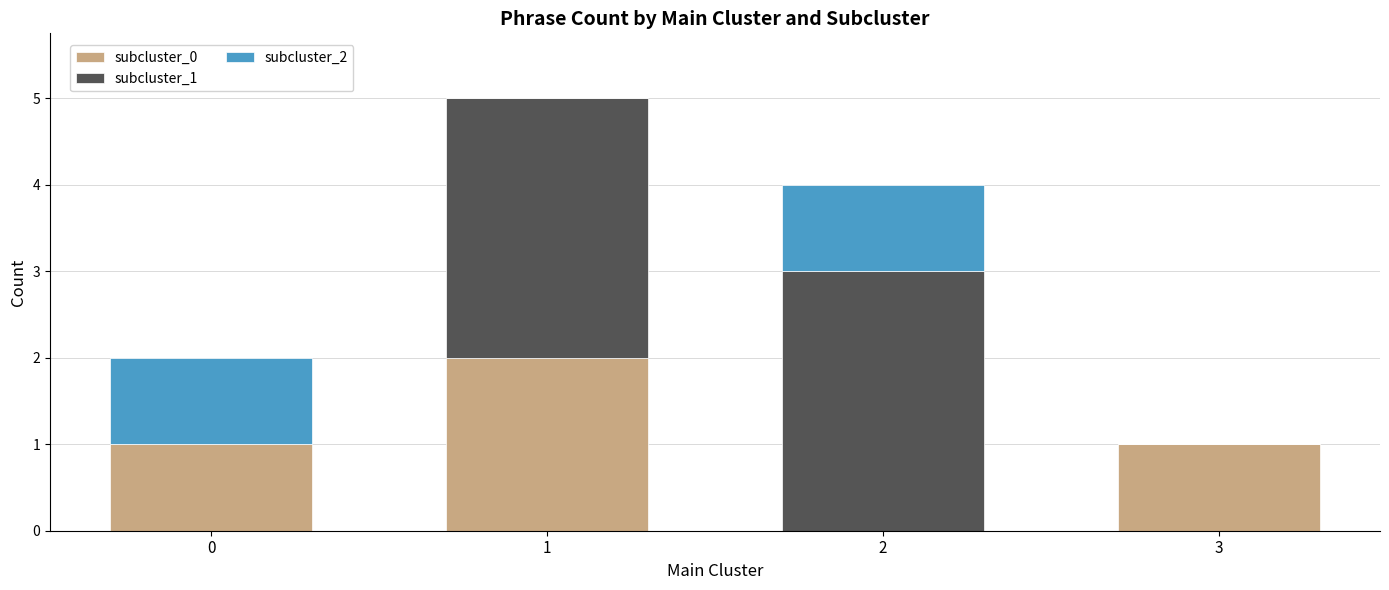

Reading right to left, what are the values for subcluster_0?

3=1	2=0	1=2	0=1